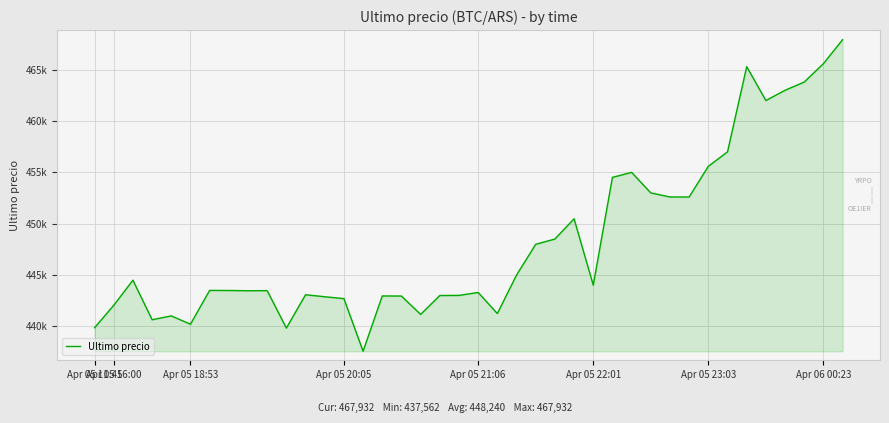

What is the smallest value displayed?

437562